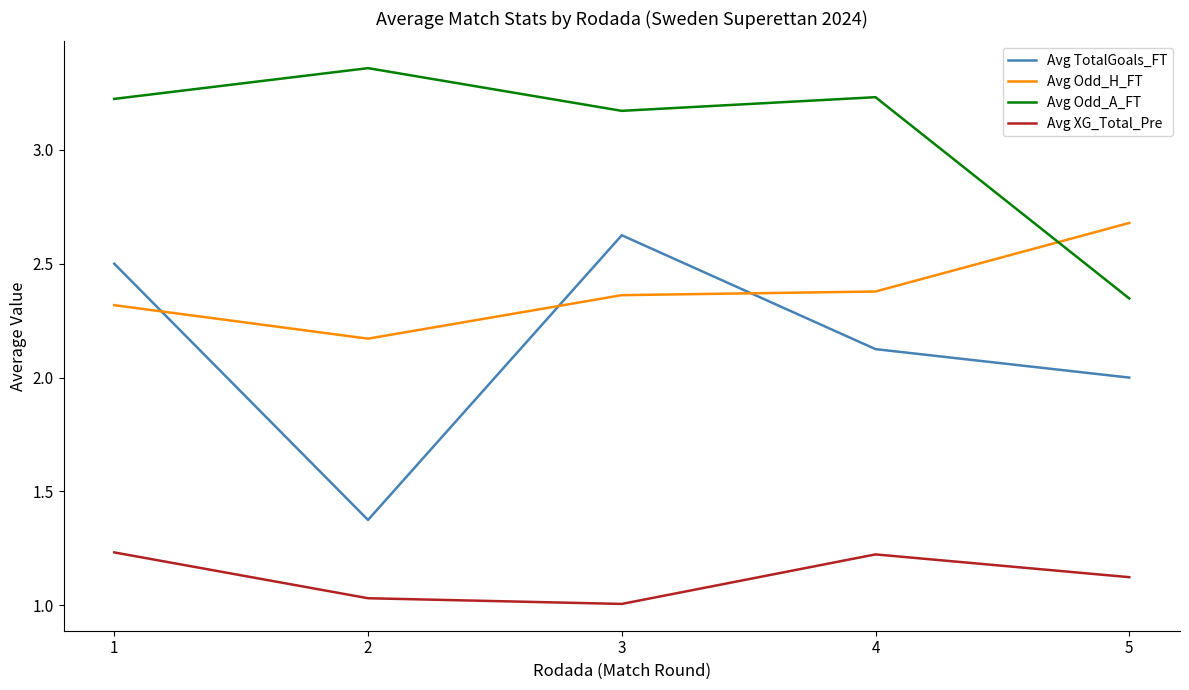

Is it true that Avg TotalGoals_FT equals 1.4 at 2?

True